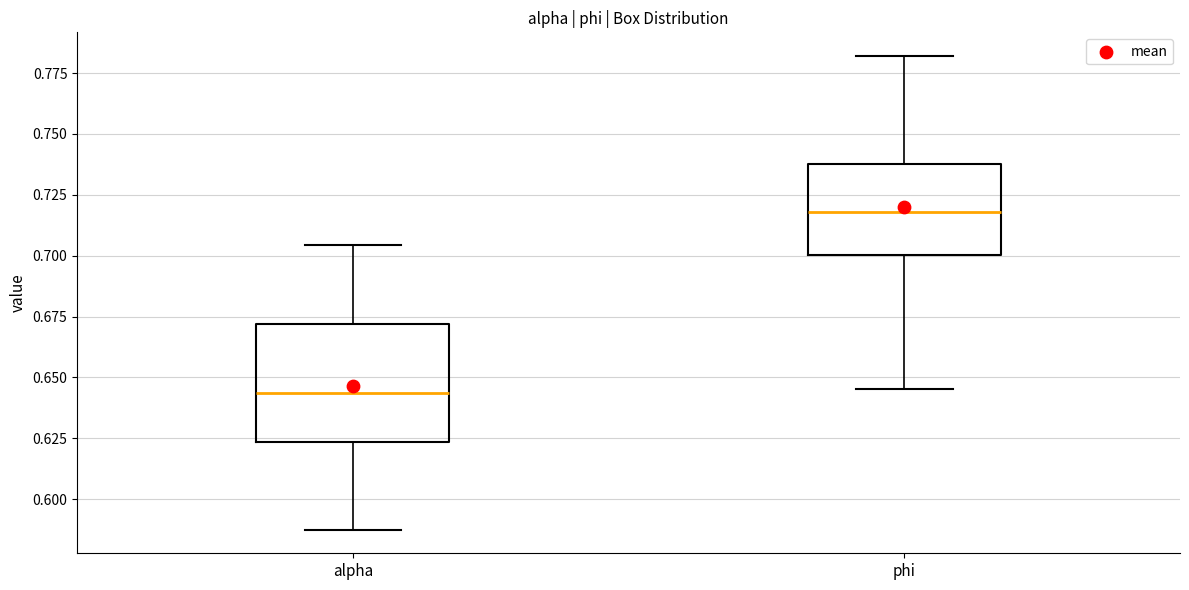

Which box's median line is the lowest?

alpha